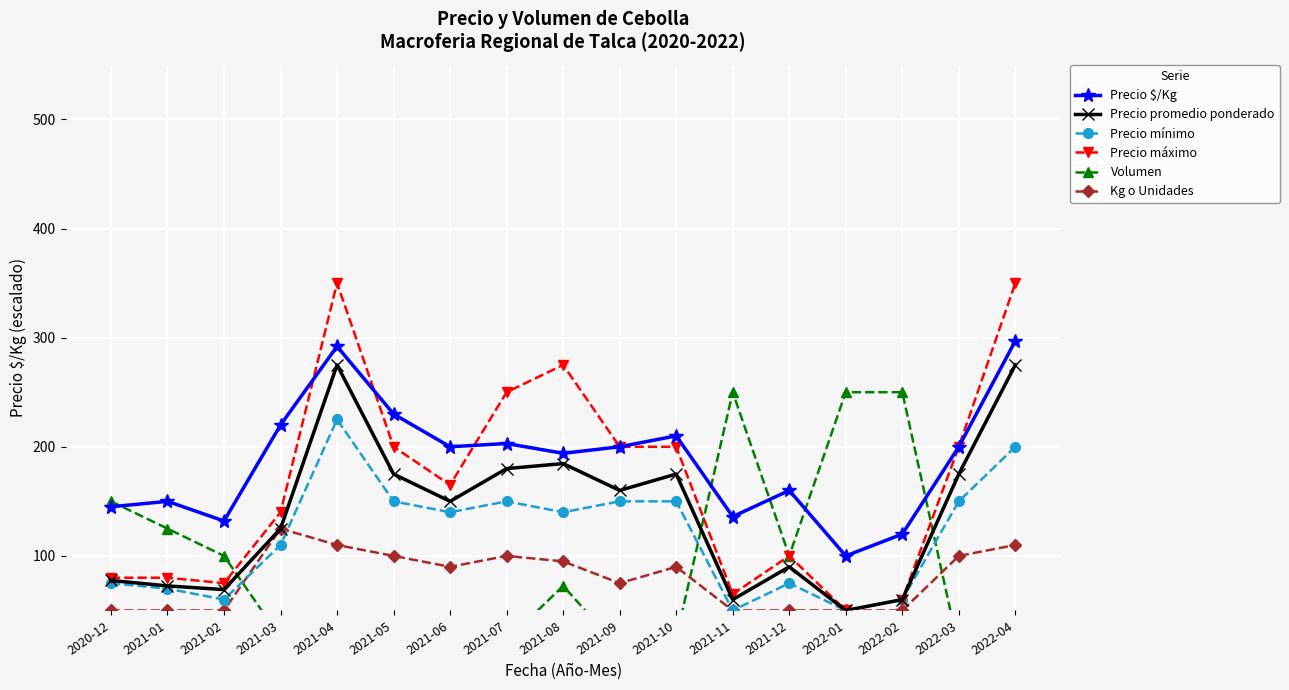

What is the label of the 1st point from the right?

2022-04